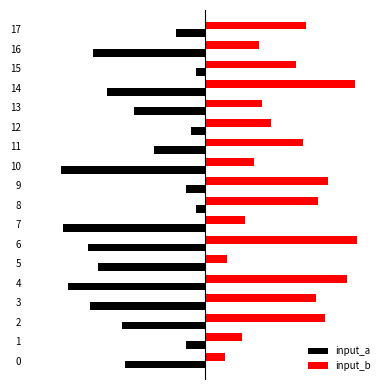

What is the smallest value displayed?

-59